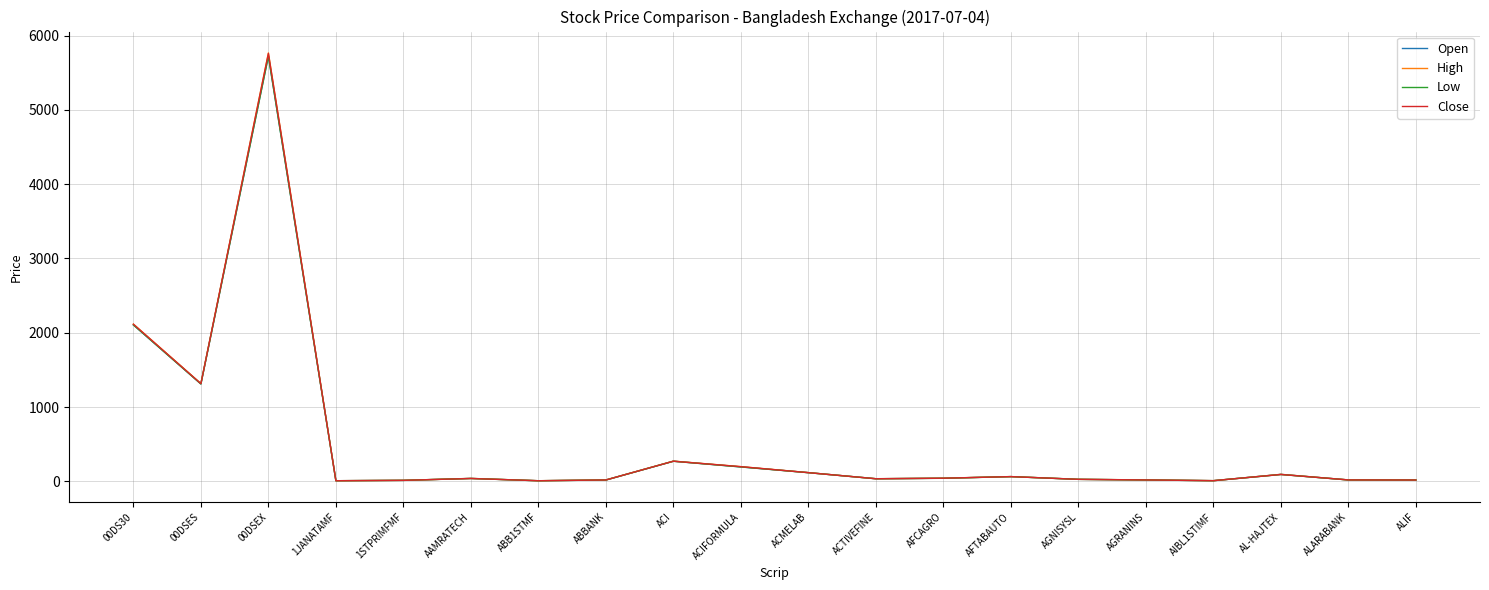

Does the chart have visible grid lines?

Yes